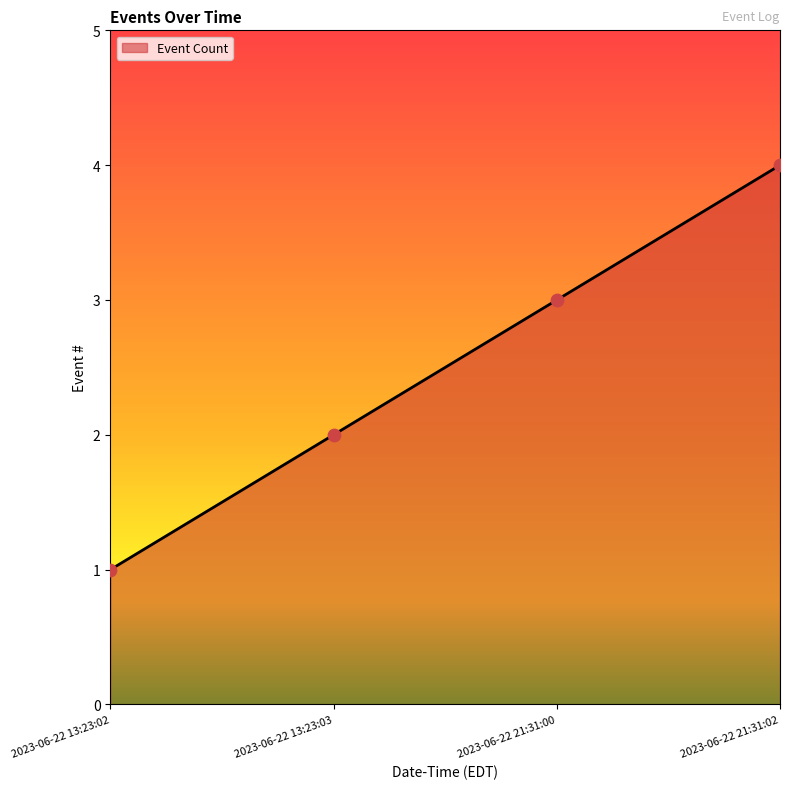

Approximately how many times larger is the value at 2023-06-22 13:23:03 compared to 2023-06-22 21:31:02?

0.5